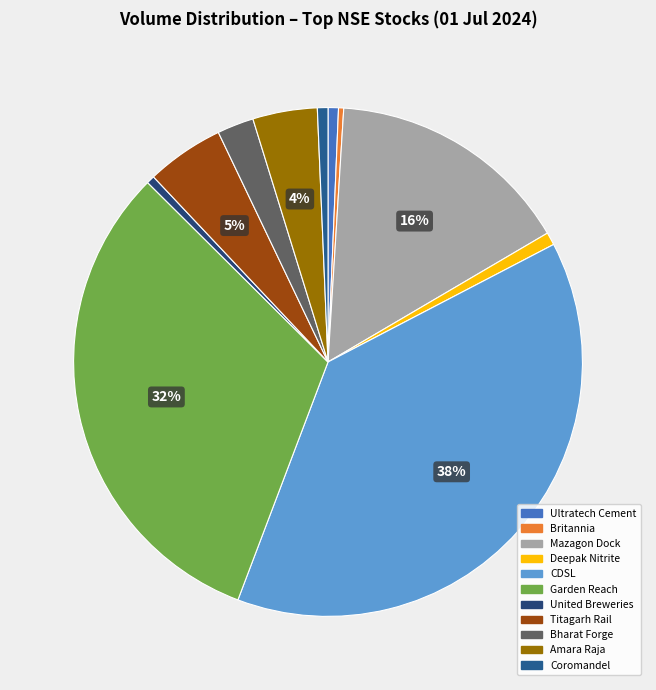

Rank the categories by value from lowest to highest.

Britannia Industries Limited, United Breweries Limited, Ultratech Cement Limited, Coromandel International, Deepak Nitrite Limited, Bharat Forge Limited, Amara Raja Energy & Mobility, Titagarh Rail Systems Ltd, Mazagon Dock Shipbuilders Ltd, Garden Reach Shipbuilders, Central Depository Services Ltd